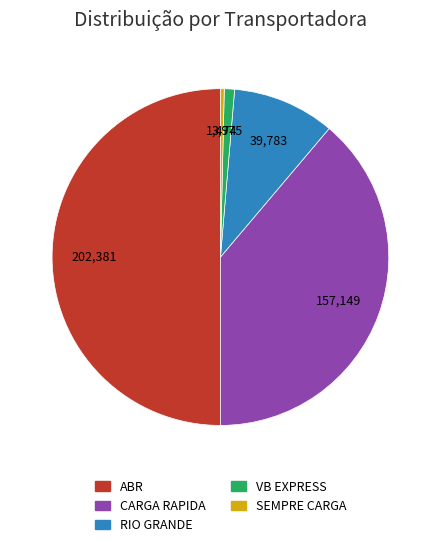

Count the number of slices in the pie.

5